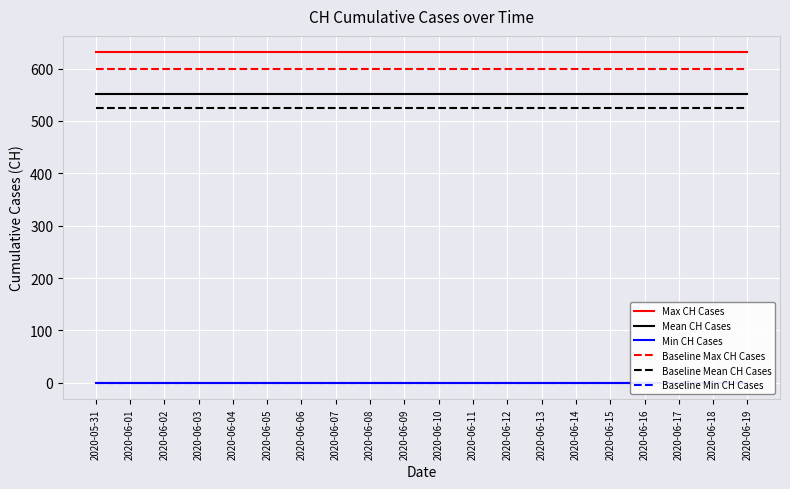

What value does the Max CH Cases series have at 2020-06-19?

631.0